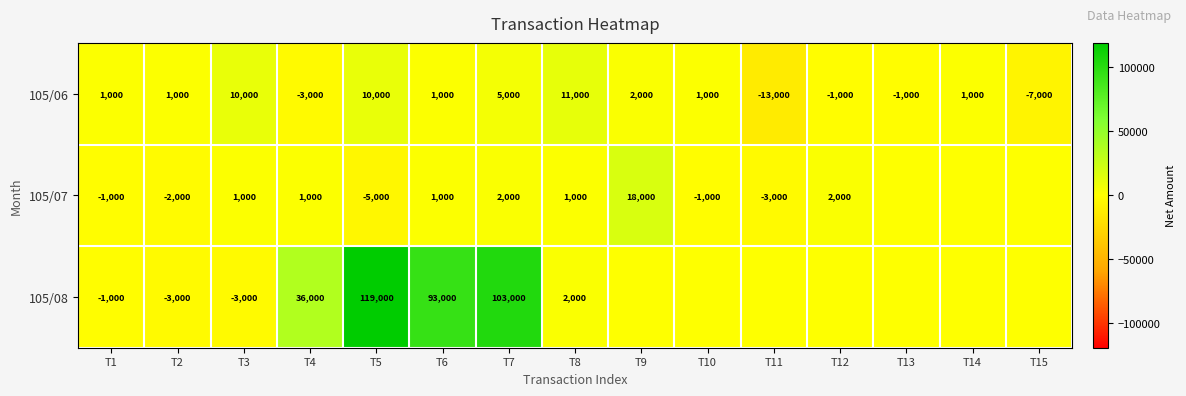

How many values in the 105/06 series are below 1000?

5